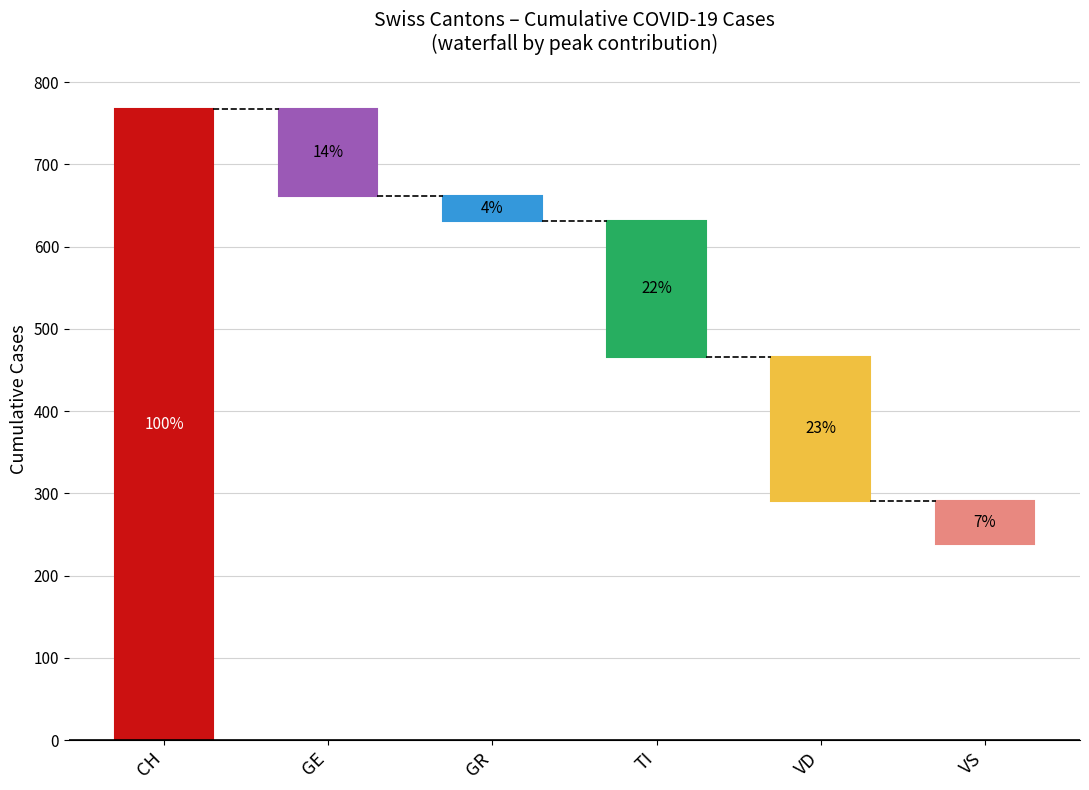

Does the chart contain stacked bars?

No